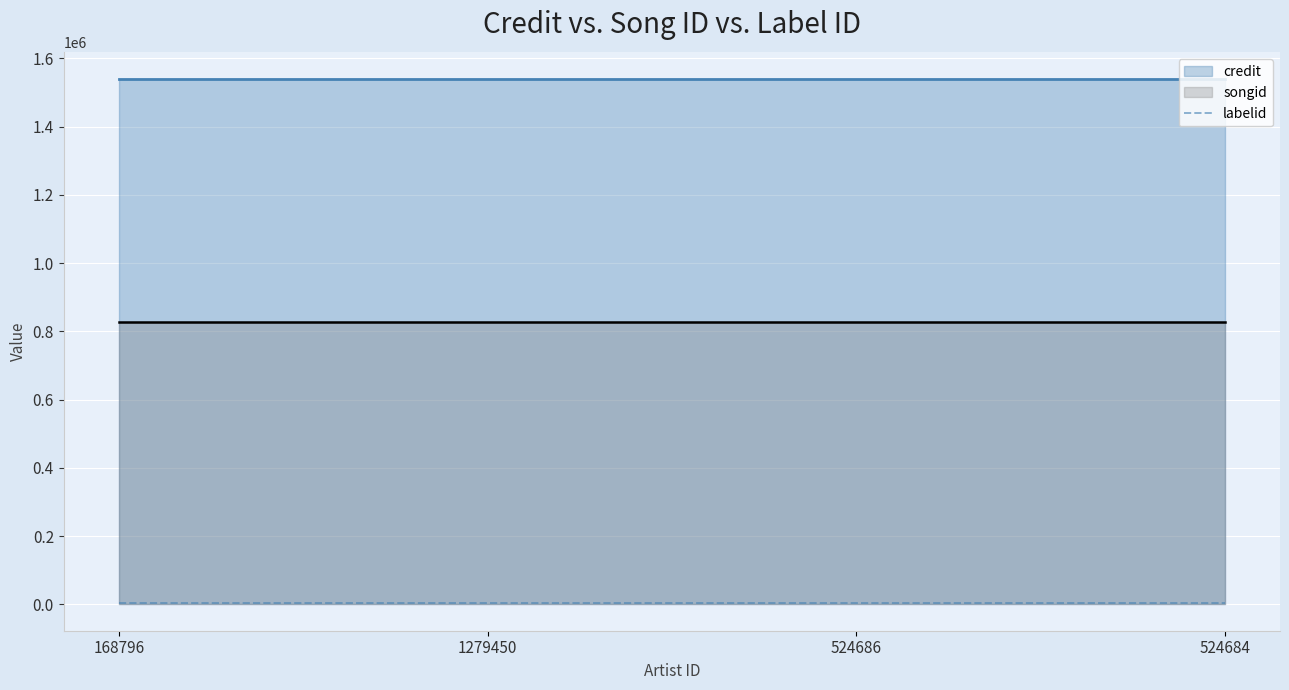

At which category is the sum across all series the highest?

168796